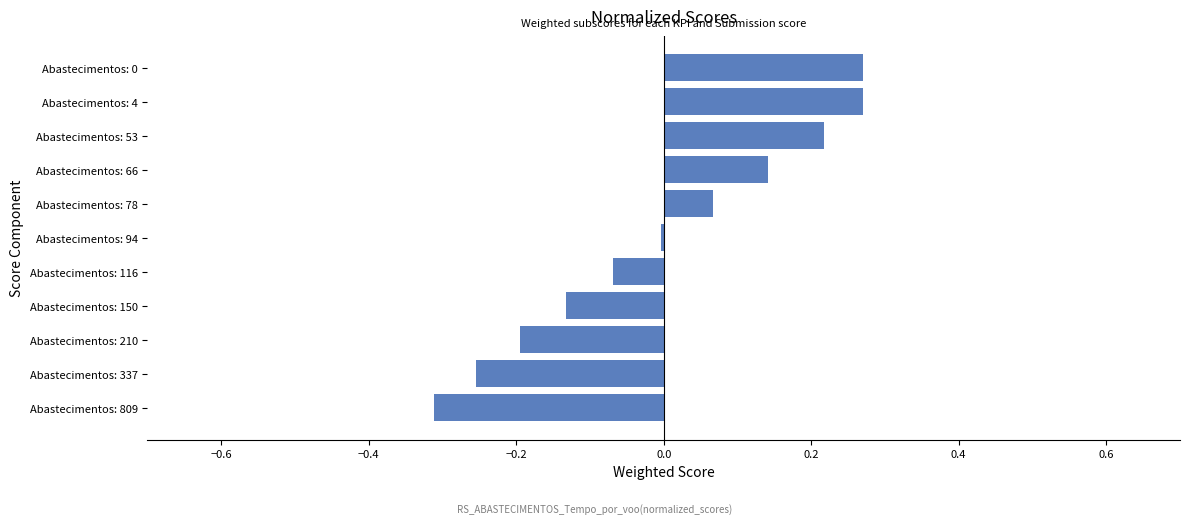

Is it true that the value at Abastecimentos: 210 is -0.3?

False